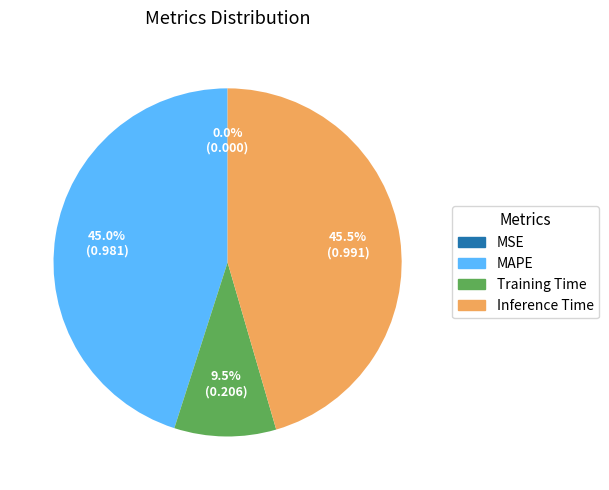

Is there any slice that represents more than half of the pie?

No